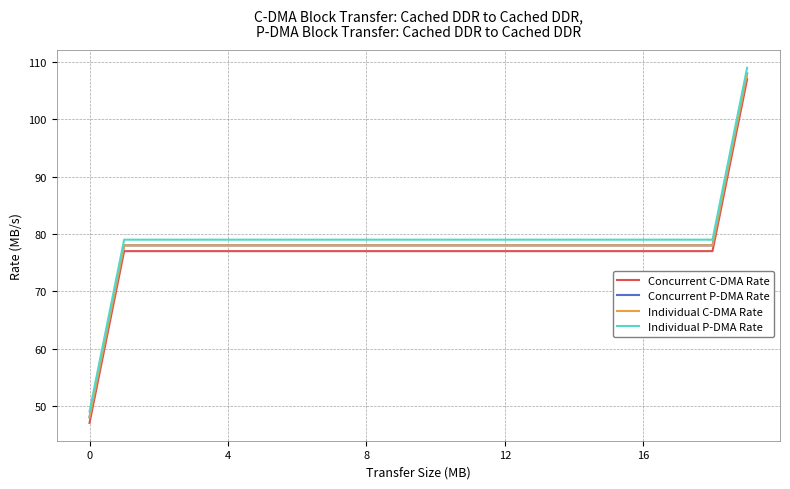

What is the label of the 17th point from the left?

16